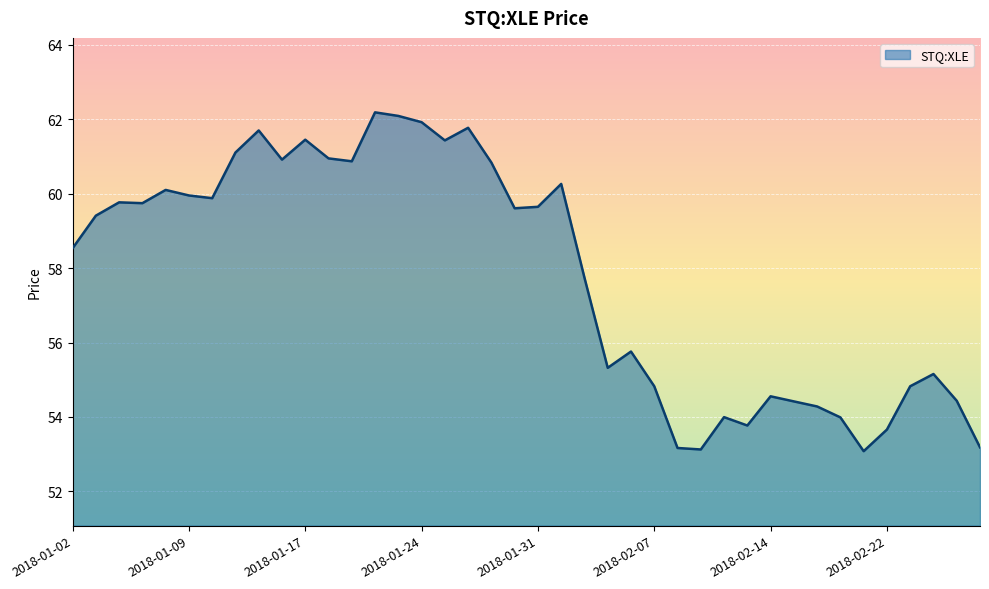

What is the difference between the maximum and minimum values?

9.1